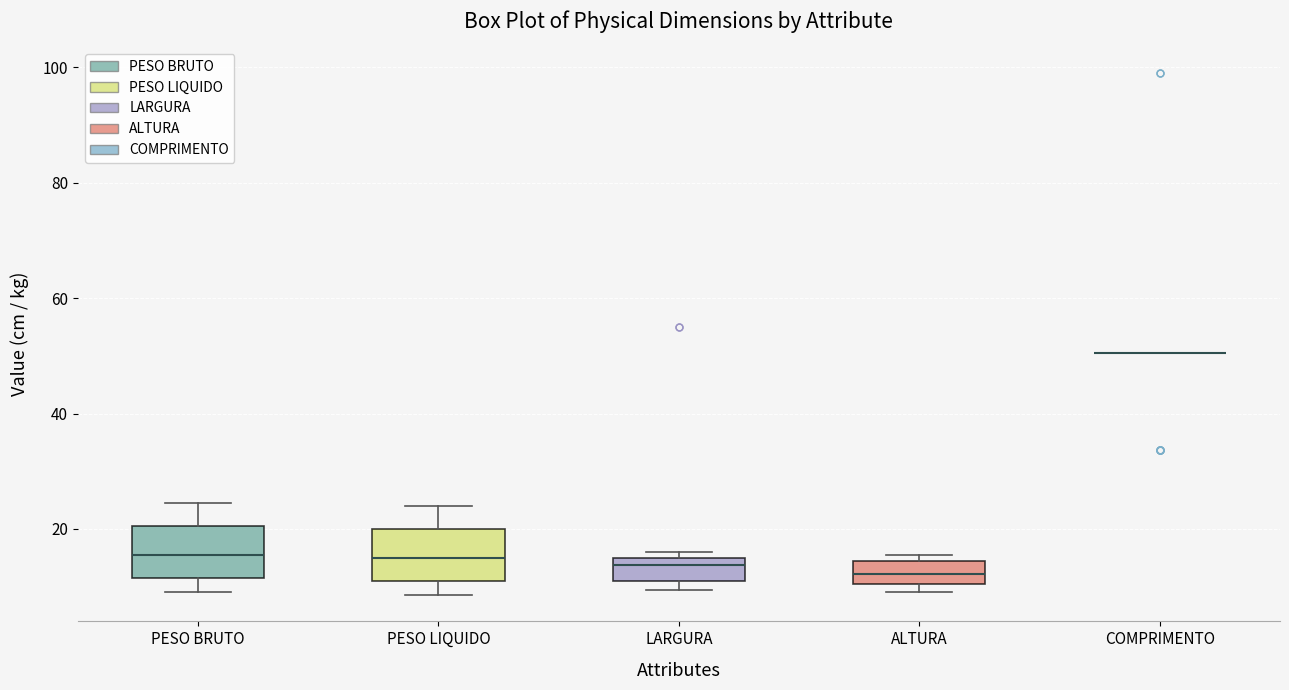

Reading left to right, read every box against the y-axis: the position of its median line, the range the box covers, and the ends of its whiskers. The values are not printed on the chart, so give them approximately, as read against the axis.

PESO BRUTO: median 16, box 12 to 20, whiskers 10 to 24
PESO LIQUIDO: median 16, box 12 to 20, whiskers 8 to 24
LARGURA: median 14, box 12 to 16, whiskers 10 to 16 (just above the box's upper edge)
ALTURA: median 12, box 10 to 14, whiskers 10 (just below the box's lower edge) to 16
COMPRIMENTO: box collapsed to a line at 50, whiskers 50 to 50